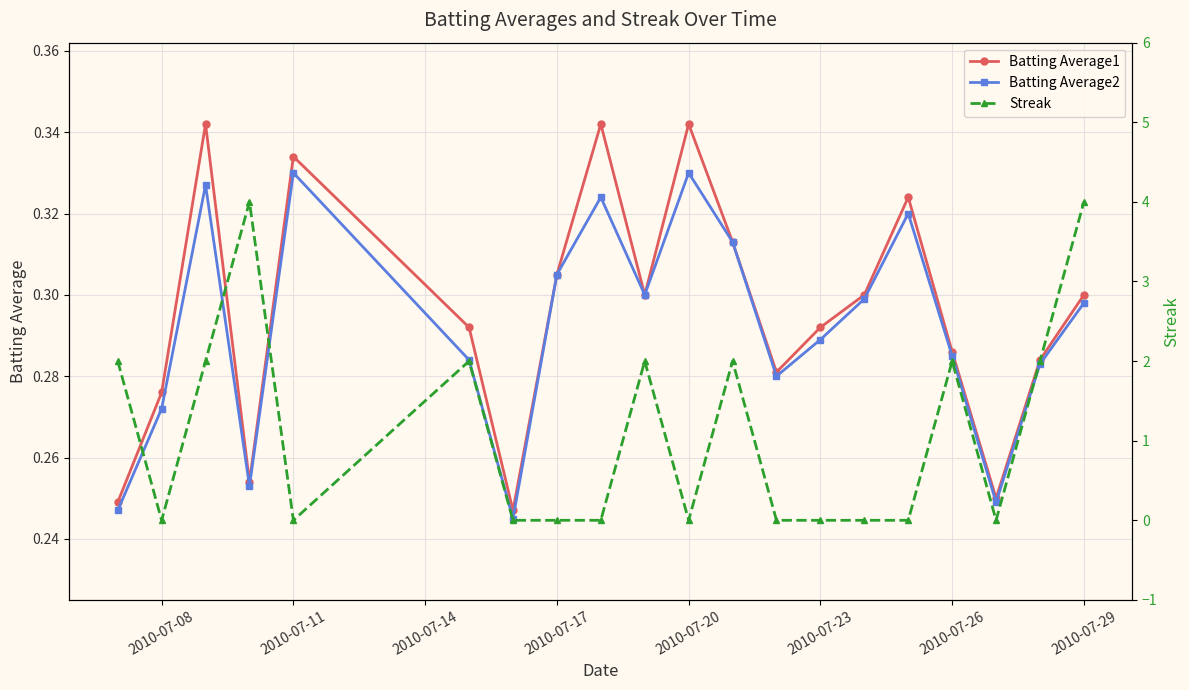

True or false: Streak and Batting Average2 cross at least once.

True